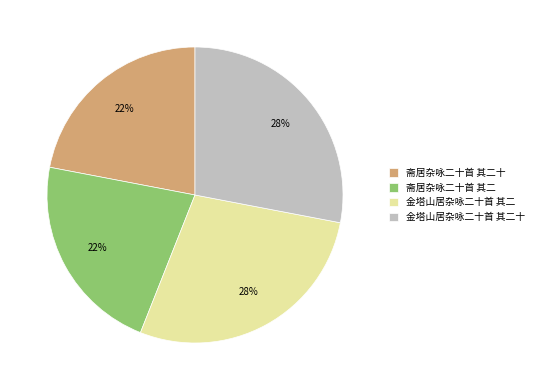

Does any single category account for the majority?

No